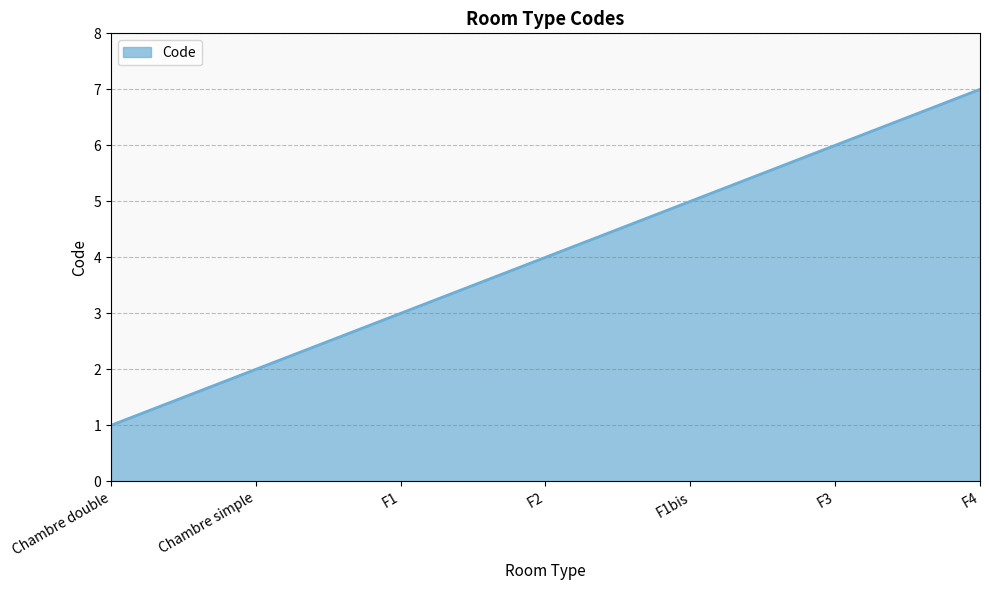

What is the difference between the maximum and second lowest values?

5